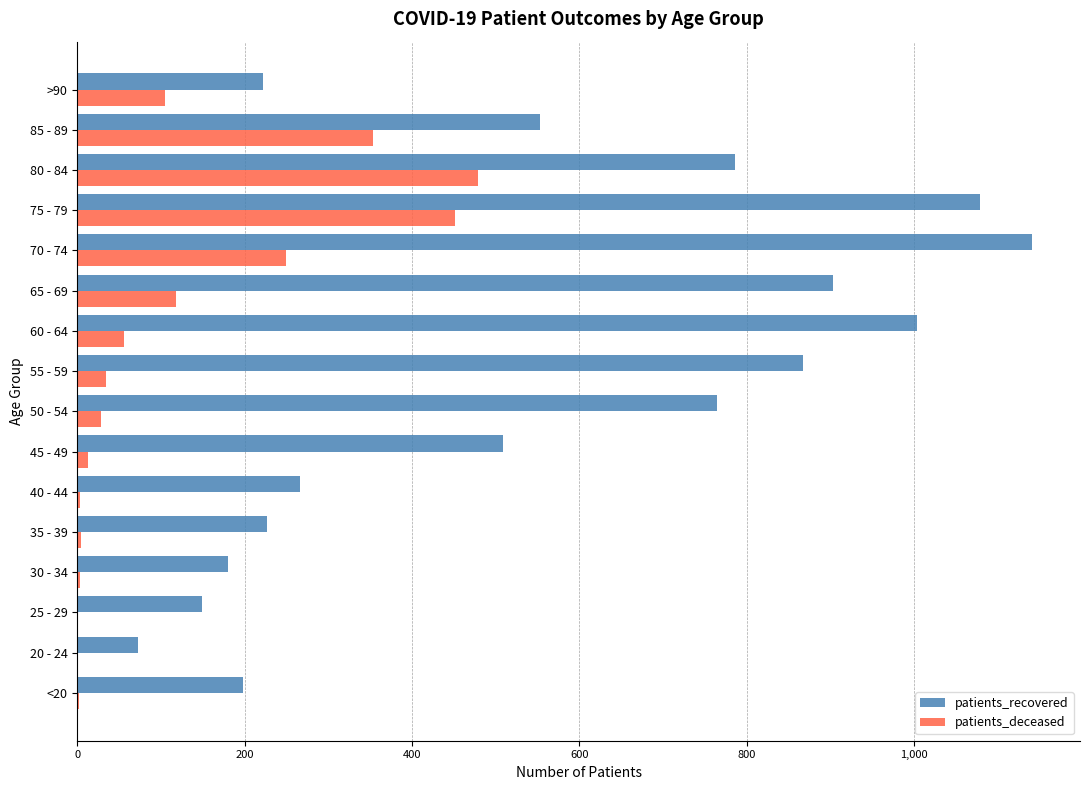

Which series has the largest total across all categories?

patients_recovered